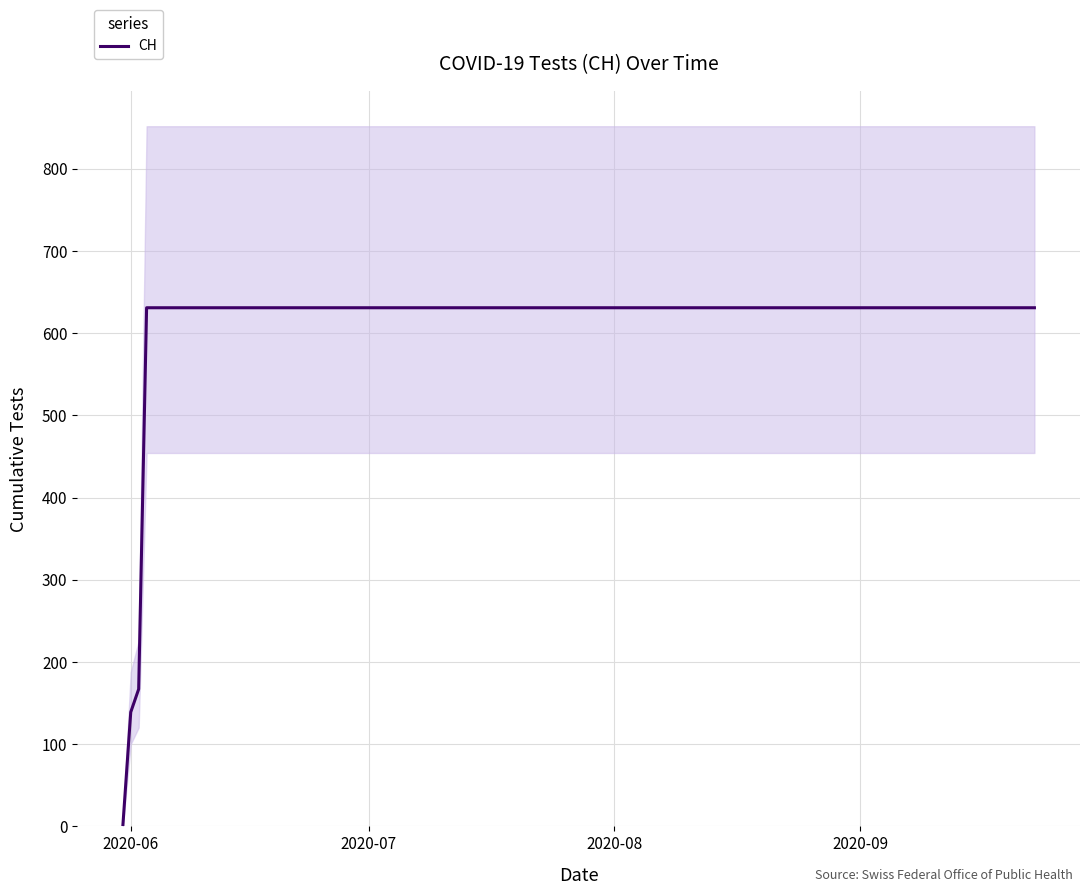

True or false: there are more than 0 points higher than both neighbors.

False